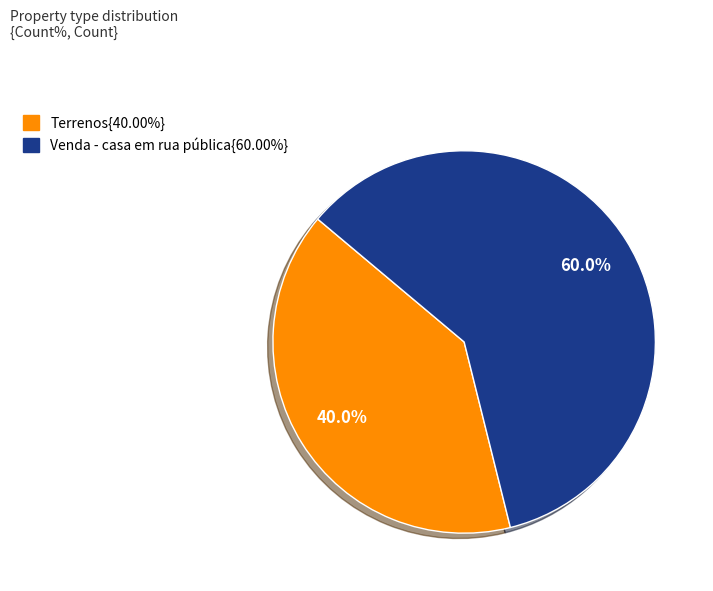

Does any single category account for the majority?

Yes